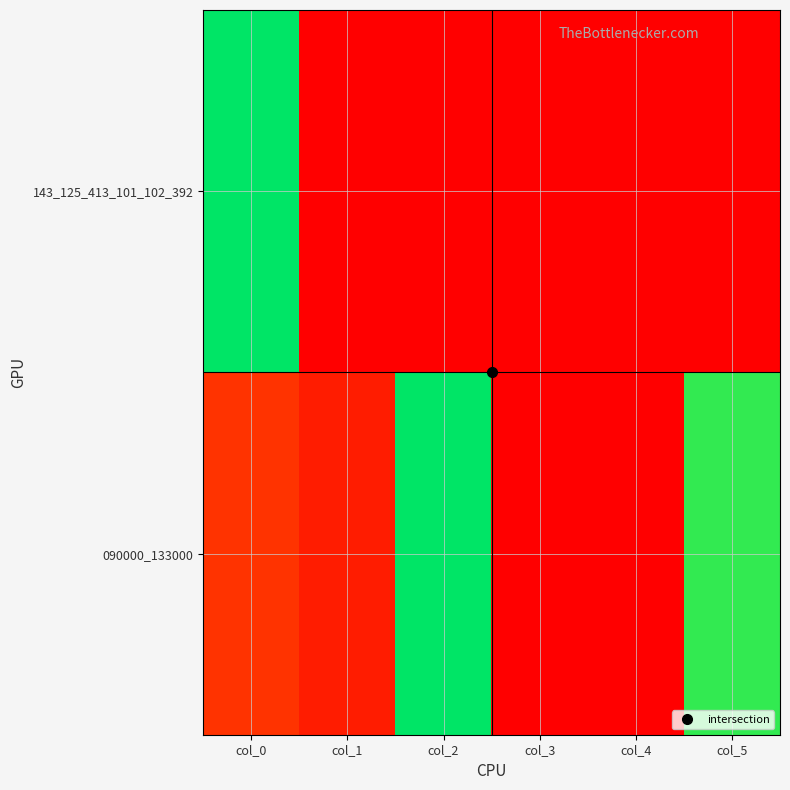

Which series has the largest total across all categories?

090000_133000